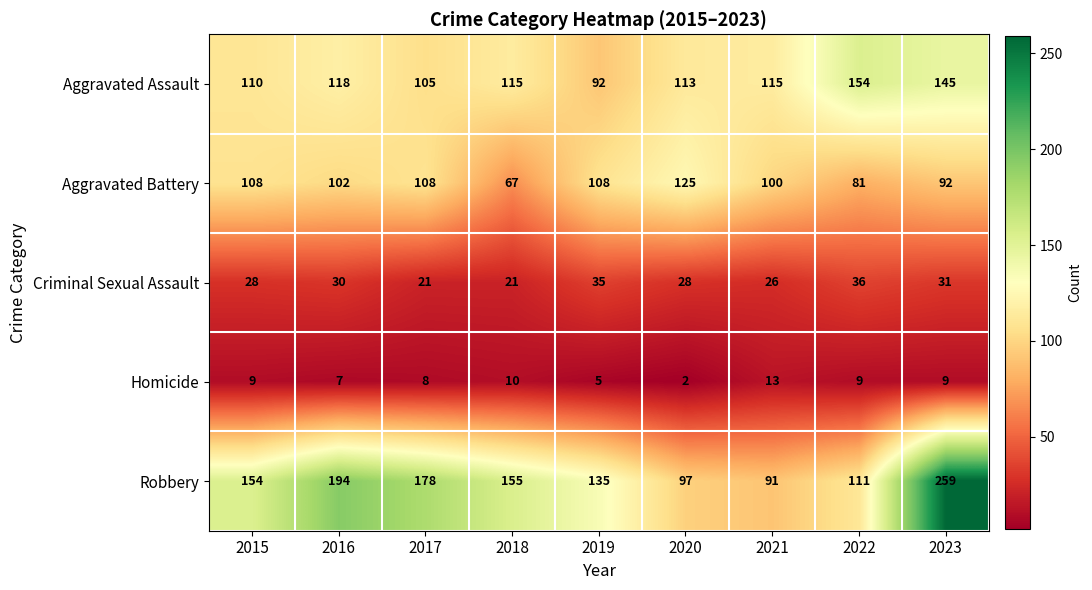

How many data points does each series have?

9